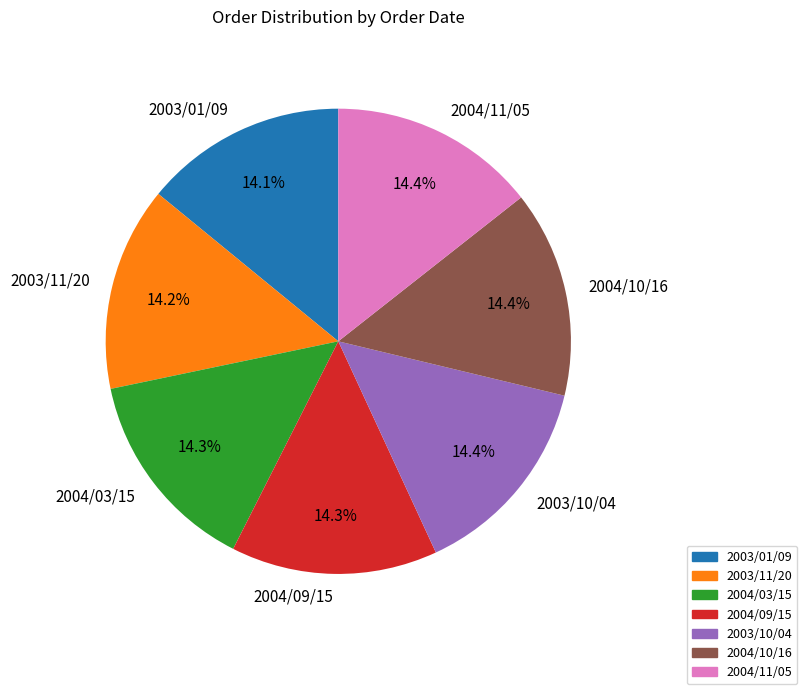

Combined, do 2004/11/05 and 2004/03/15 account for over 50%?

No